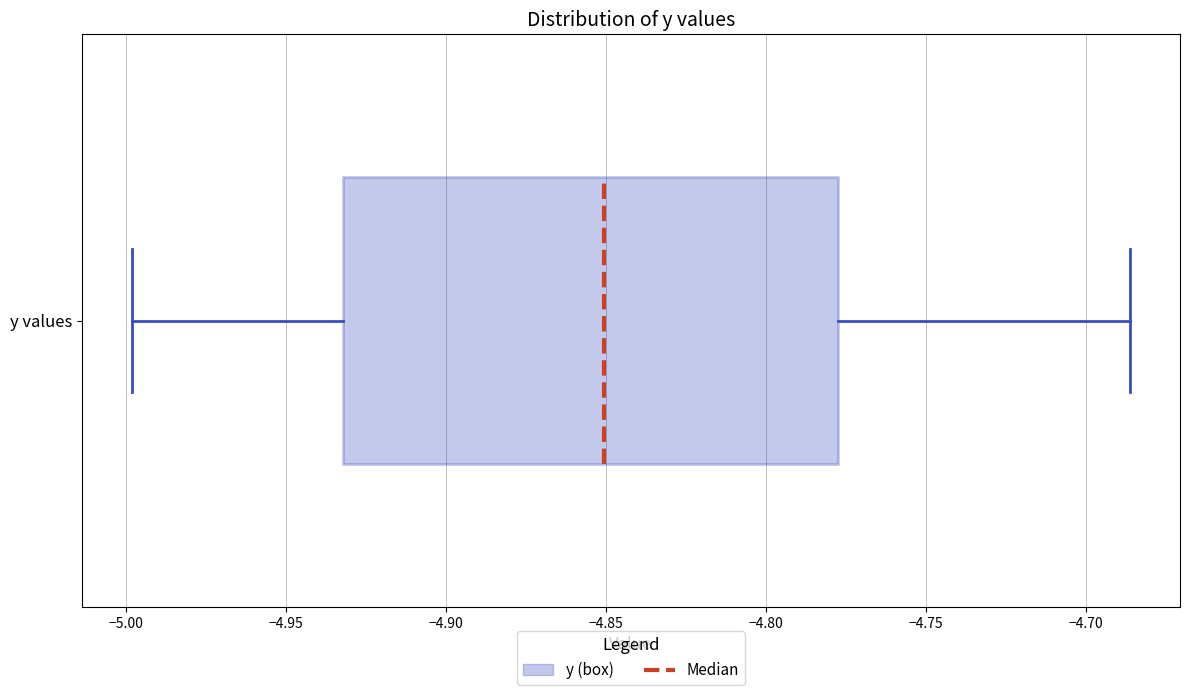

Read this box plot against the x-axis: the position of the median line, the range covered by the box, and the ends of both whiskers. The values are not printed on the chart, so give them approximately, as read against the axis.

median -4.850, box -4.930 to -4.780, whiskers -5.000 to -4.685